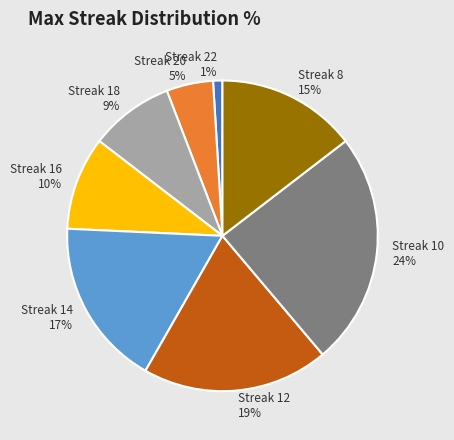

To the nearest percent, what portion does Streak 16 represent?

10%